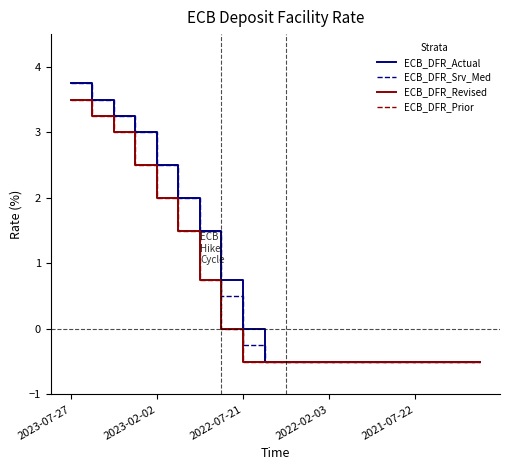

Is this an area chart (filled region under the line)?

No